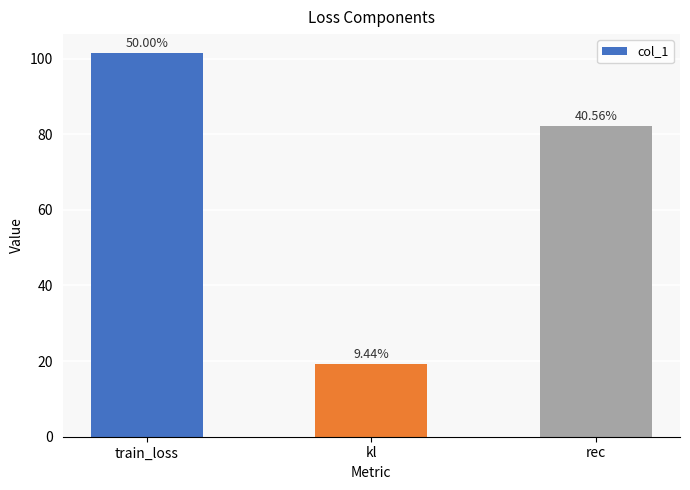

The chart shows a value of 29.8 at kl. True or false?

False